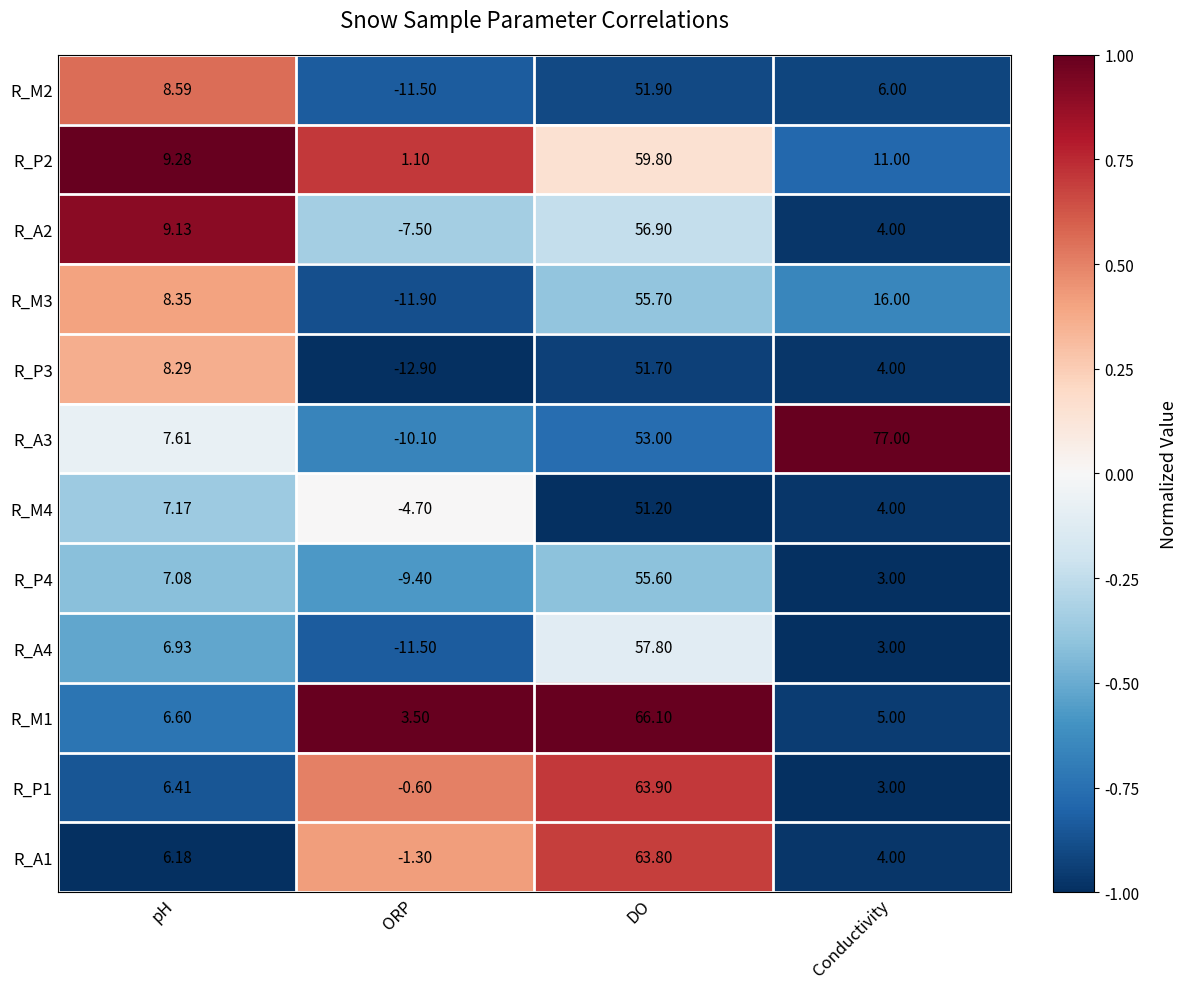

Rank the categories by R_A3 value from lowest to highest.

ORP, pH, DO, Conductivity